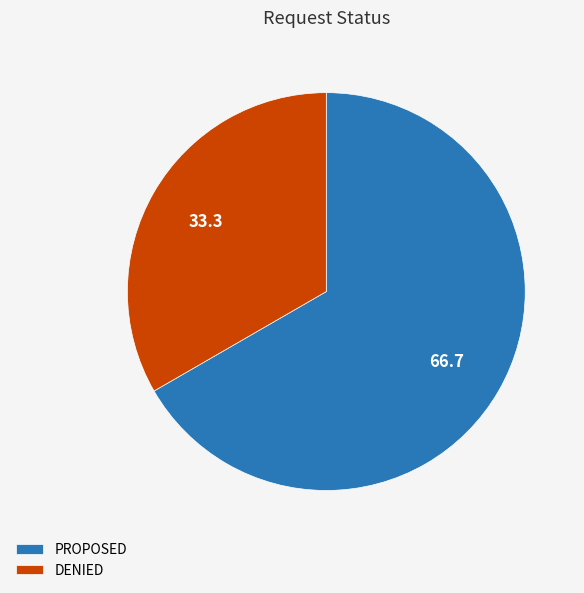

Is the sum of PROPOSED and DENIED greater than half?

Yes